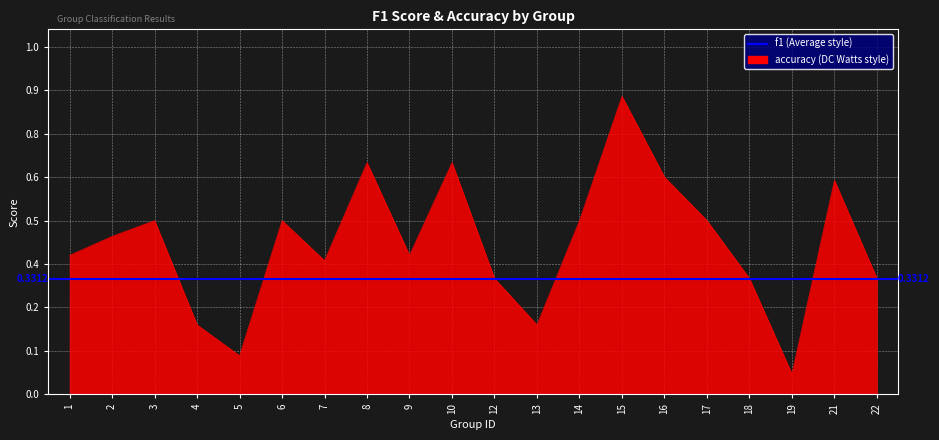

True or false: the data shows 0.9 at 16.

False